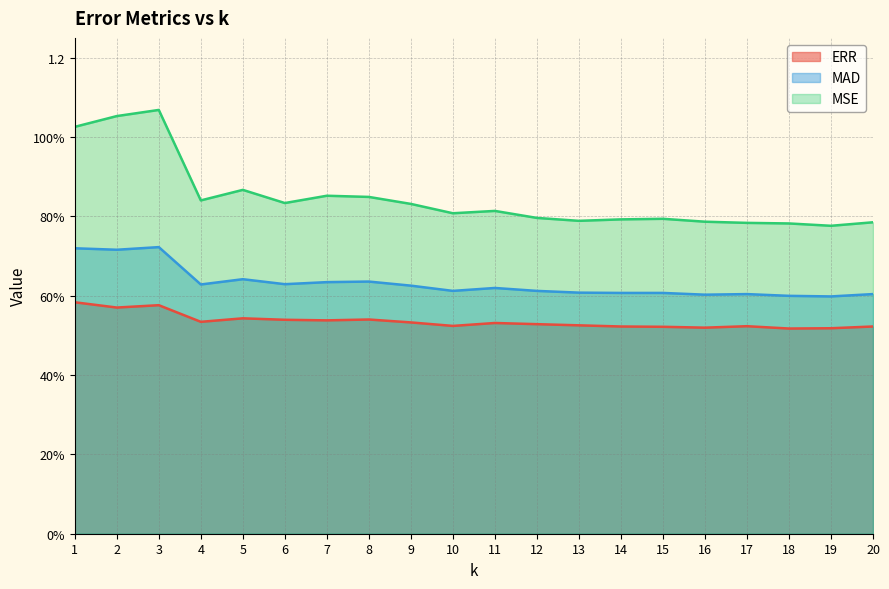

How many series are shown in this chart?

3